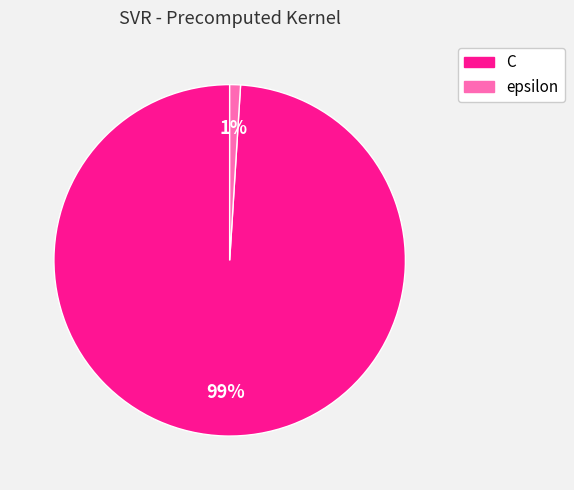

To the nearest percent, what portion does C represent?

99%